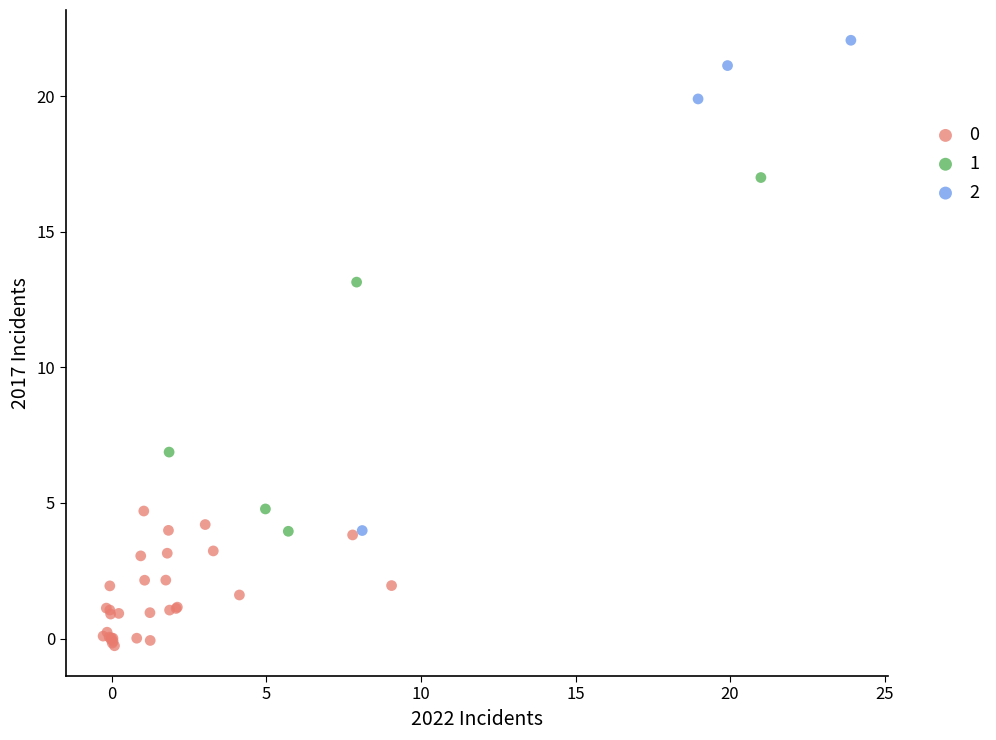

Which series has the largest Y range (max minus min)?

2